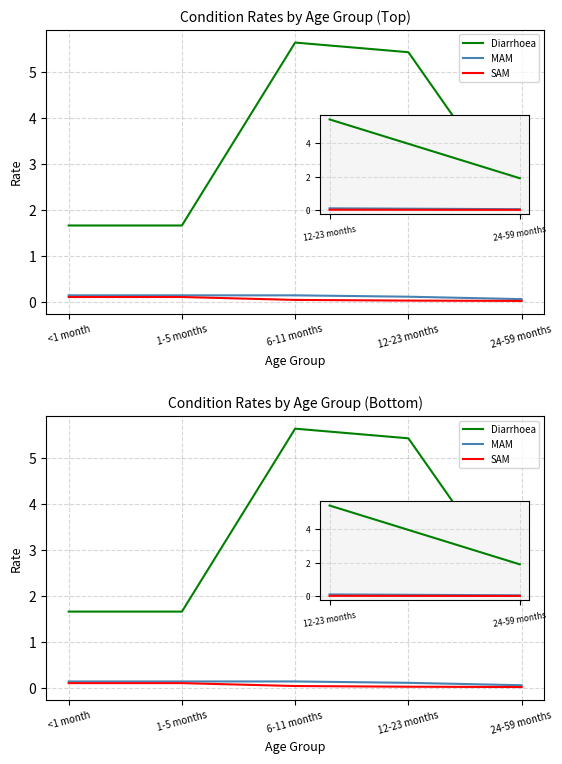

Reading left to right, transcribe all the data shown in this chart.

Diarrhoea: <1 month=1.7	1-5 months=1.7	6-11 months=5.6	12-23 months=5.4	24-59 months=1.9
MAM: <1 month=0.1	1-5 months=0.1	6-11 months=0.1	12-23 months=0.1	24-59 months=0.1
SAM: <1 month=0.1	1-5 months=0.1	6-11 months=0.0	12-23 months=0.0	24-59 months=0.0